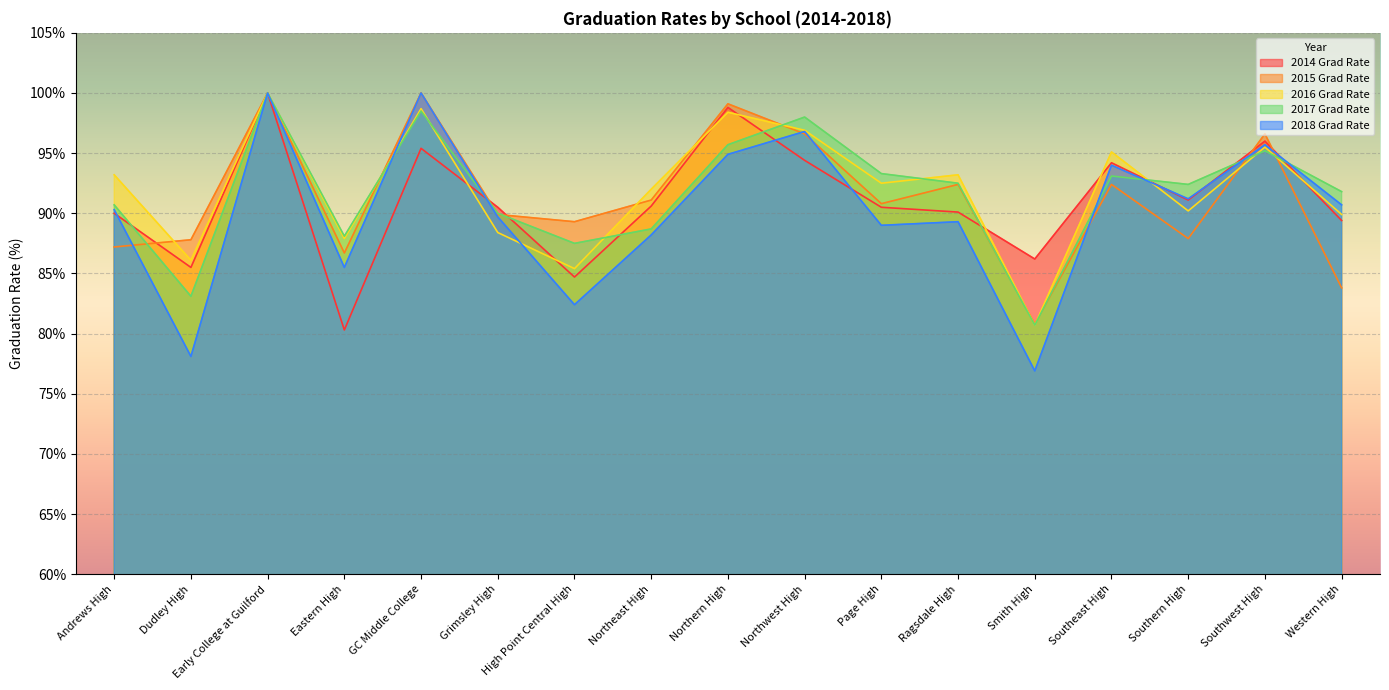

Which series changed the most between Southern High and Southwest High?

2015 Grad Rate